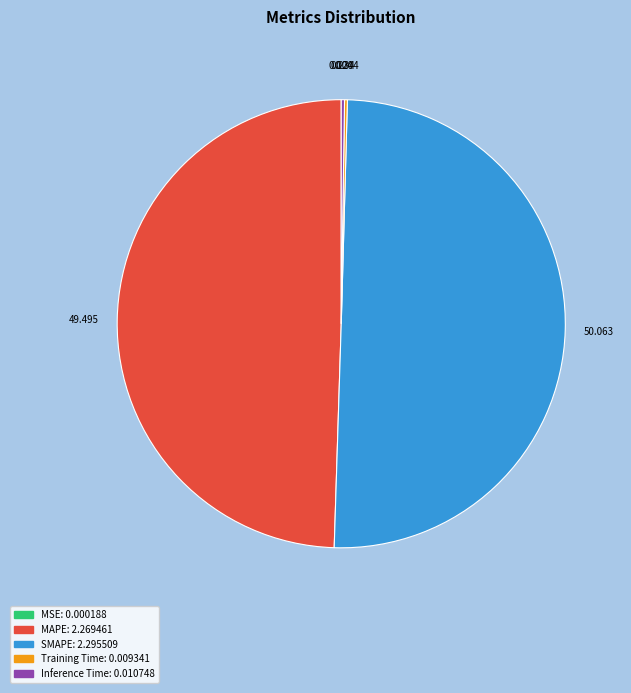

Which slice represents more than half of the pie?

SMAPE